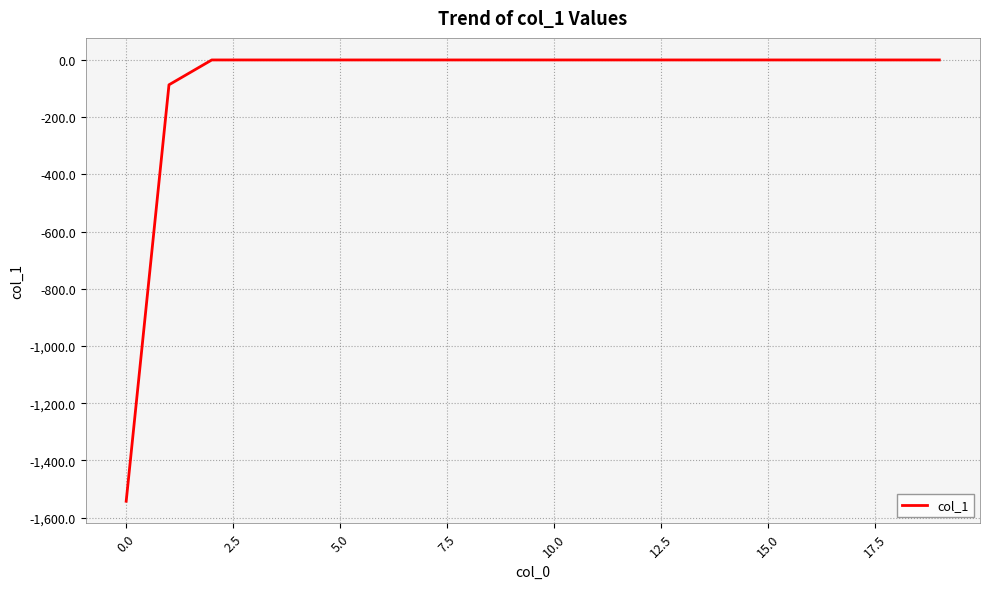

What is the minimum value shown in the chart?

-1542.5